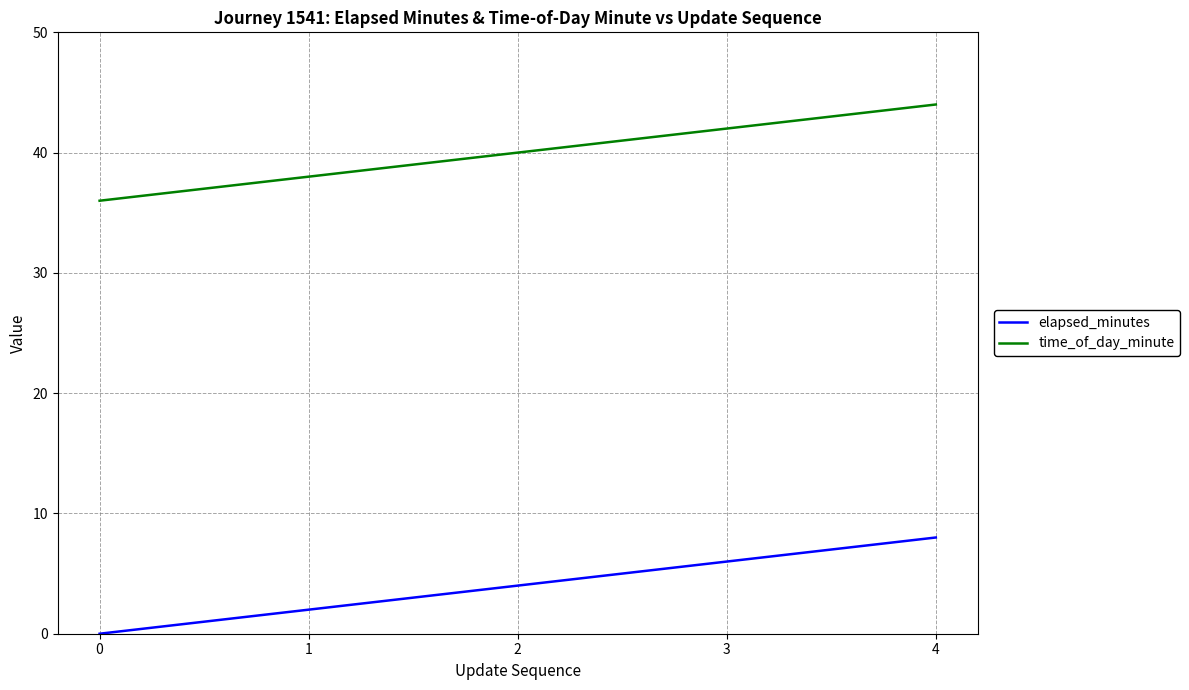

What are all the series names shown in the legend?

elapsed_minutes, time_of_day_minute